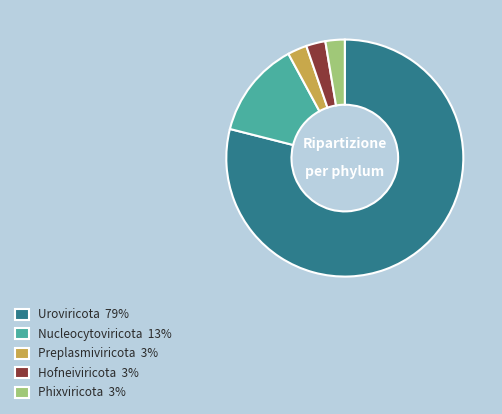

Does Uroviricota 79% represent more than half of the total?

Yes